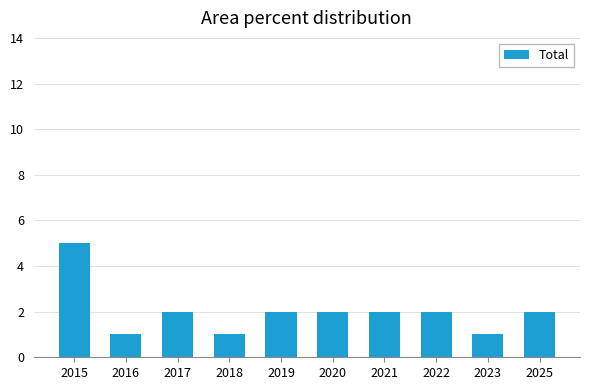

Which category has the highest value across all series?

2015